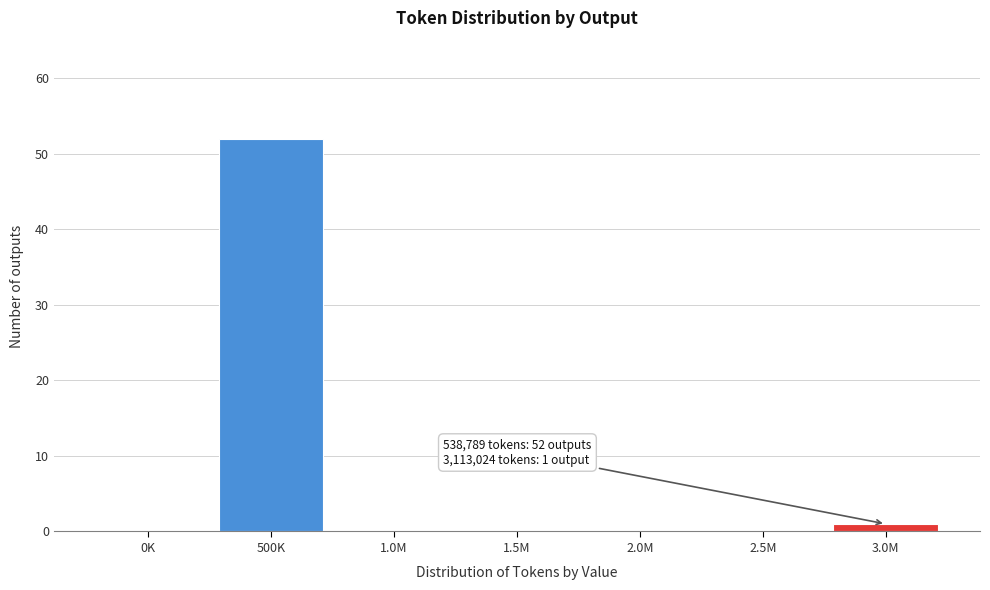

Reading left to right, list all the values displayed in this chart.

0K=0	500K=52	1.0M=0	1.5M=0	2.0M=0	2.5M=0	3.0M=1